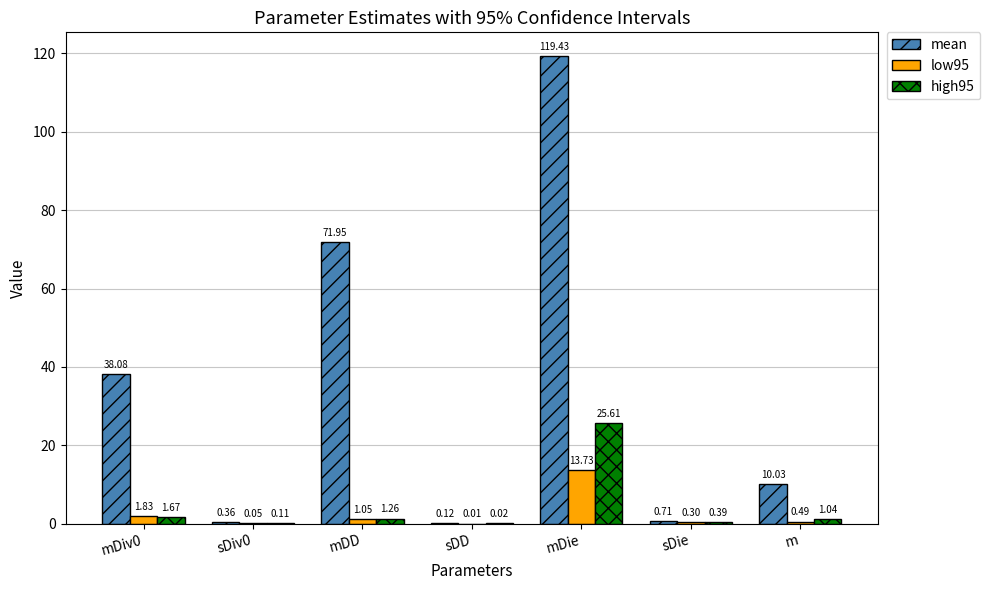

At which category is the sum across all series the highest?

mDie